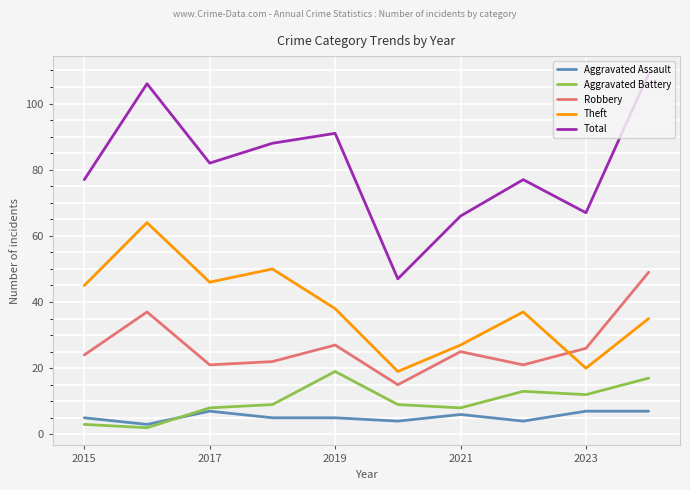

True or false: Aggravated Battery and Robbery cross at least once.

False